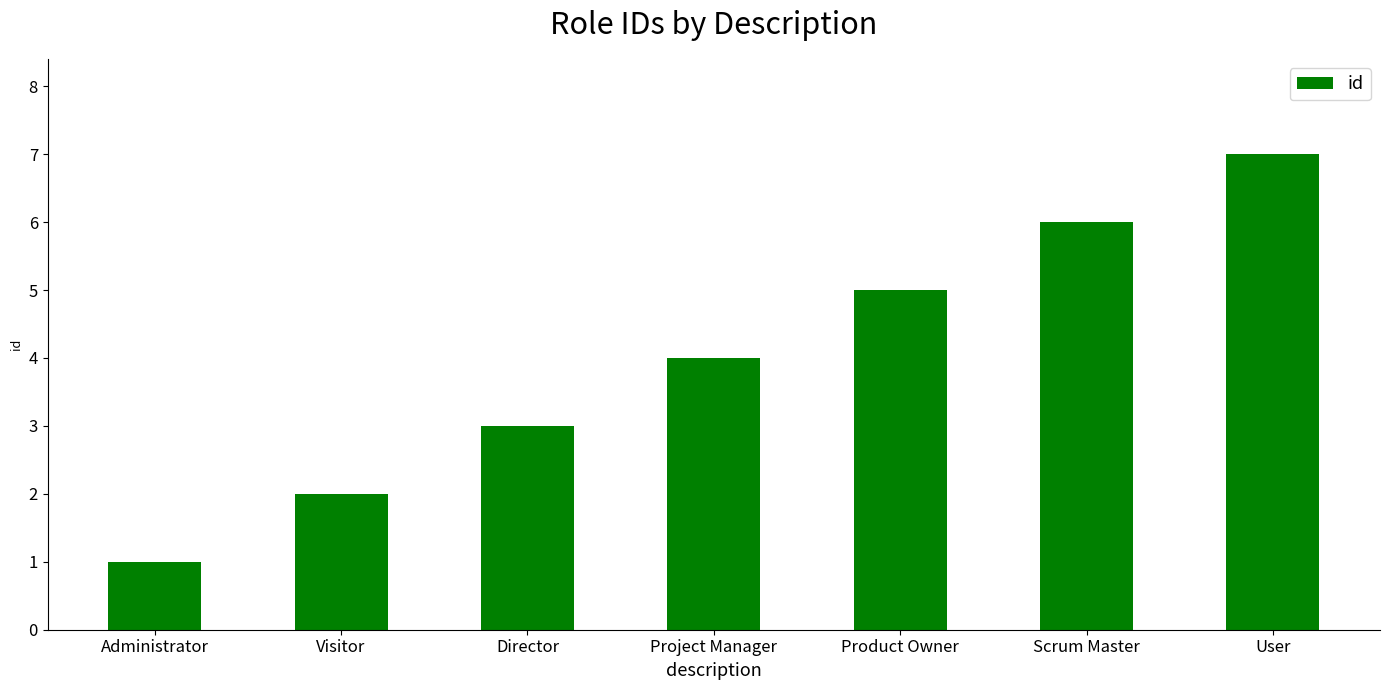

Is it true that the value at Product Owner is 5?

True